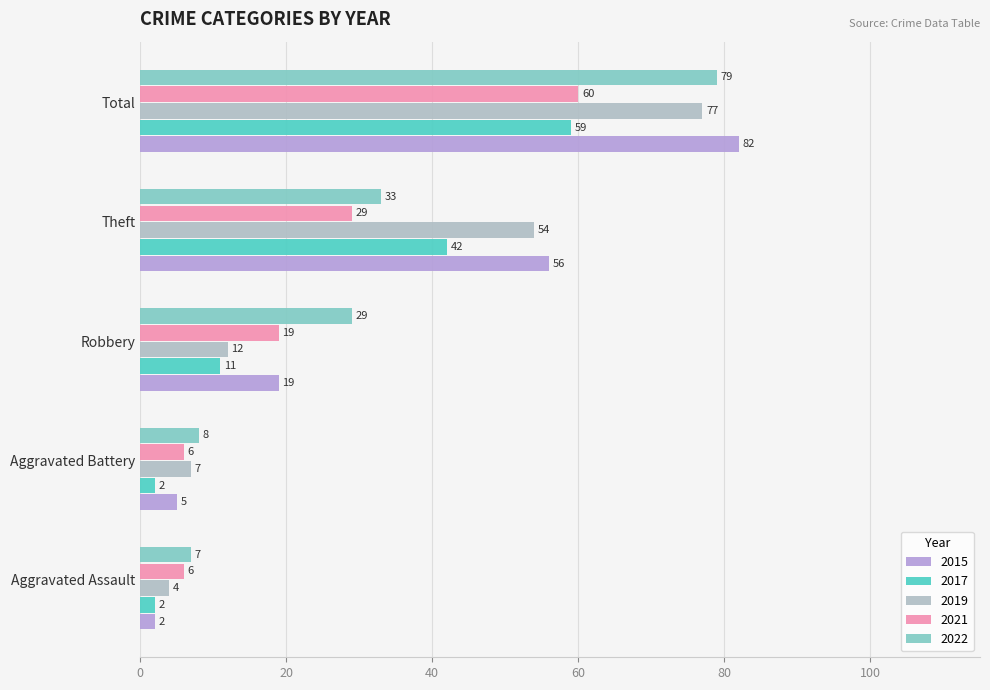

At which label is 2017 closest to 30?

Theft